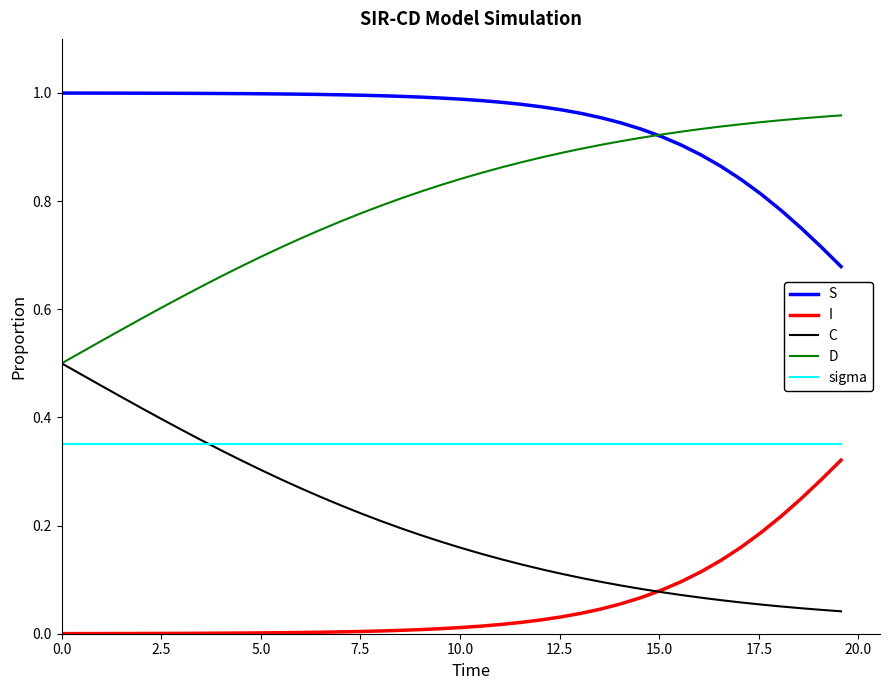

Rank the series by their average value, from lowest to highest.

I, C, sigma, D, S